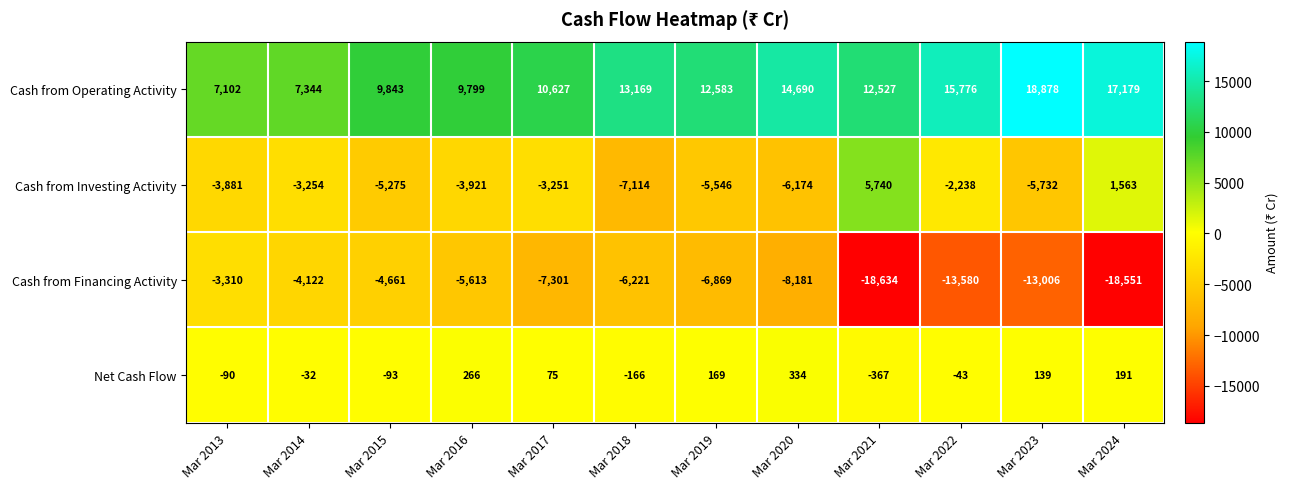

Rank the series at Mar 2014 from highest to lowest value.

Cash from Operating Activity, Net Cash Flow, Cash from Investing Activity, Cash from Financing Activity